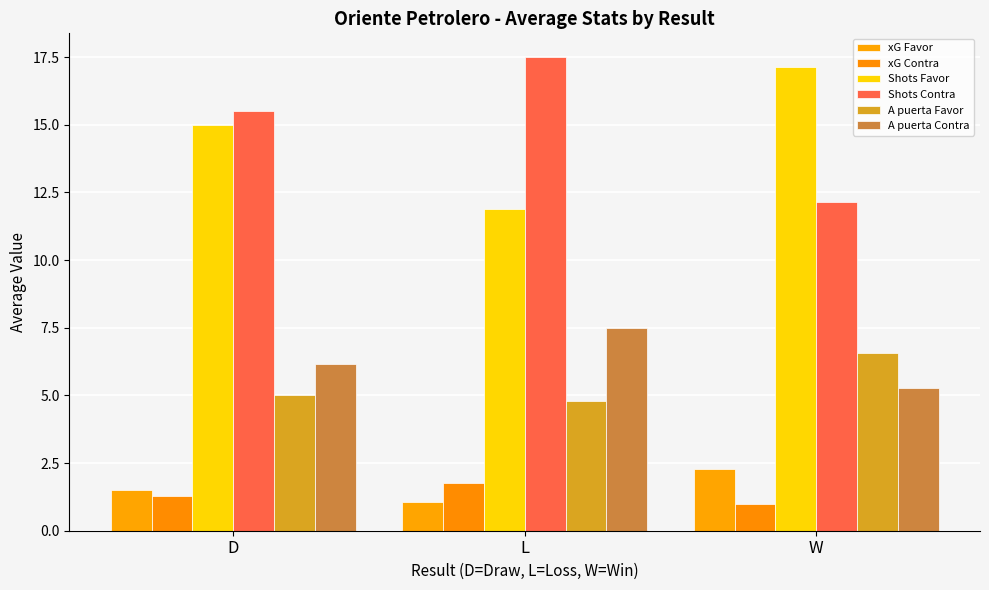

What is the sum of all Shots Favor values?

44.0